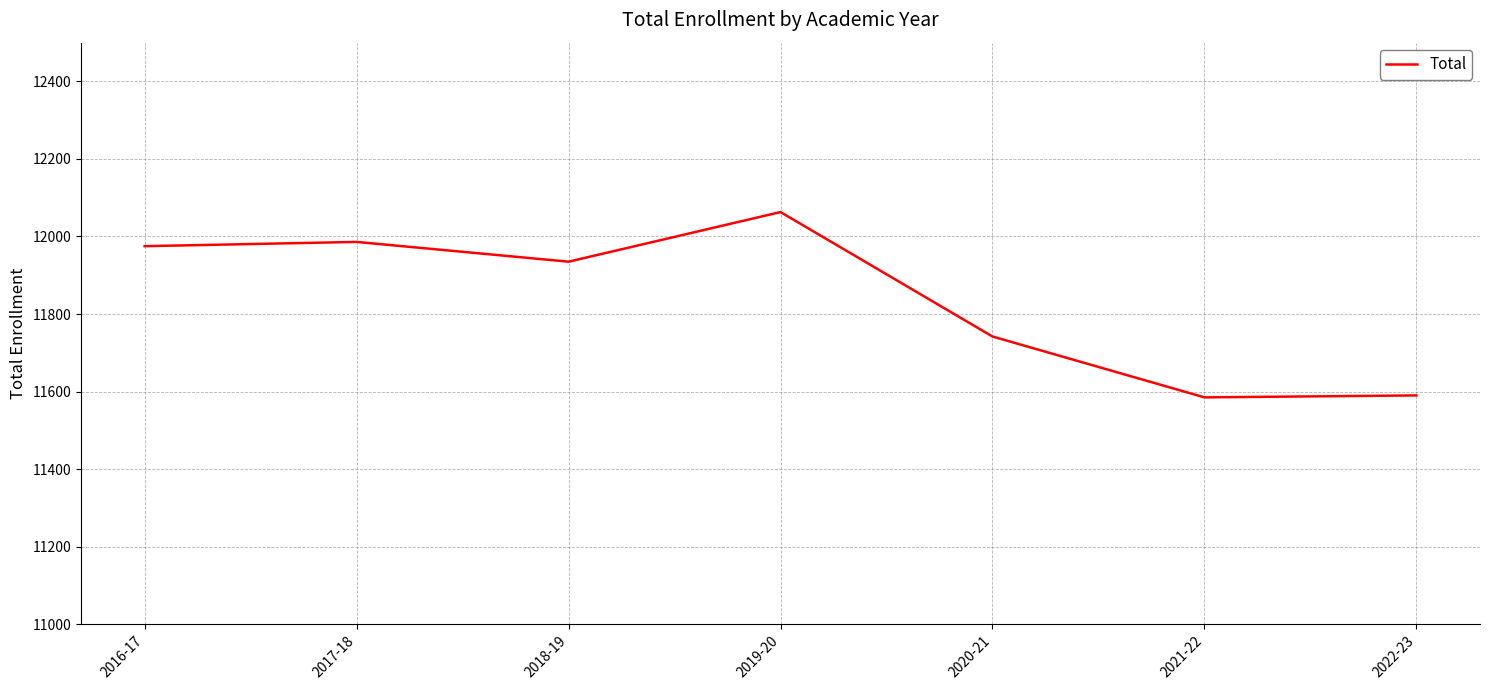

True or false: there are more than 2 points higher than both neighbors.

False